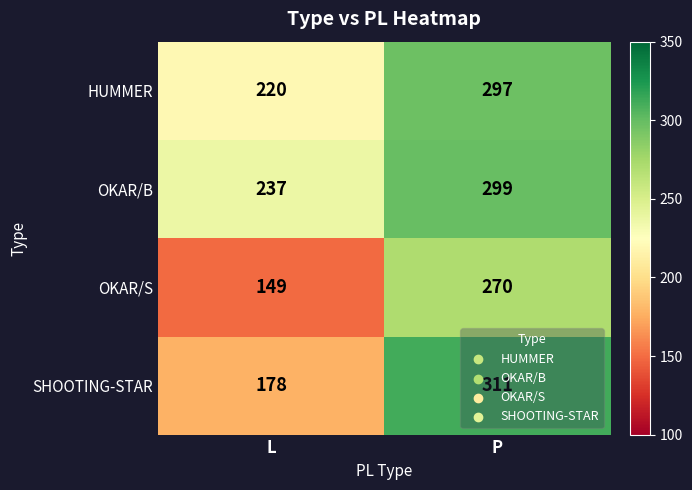

Which series has the widest spread of values?

SHOOTING-STAR